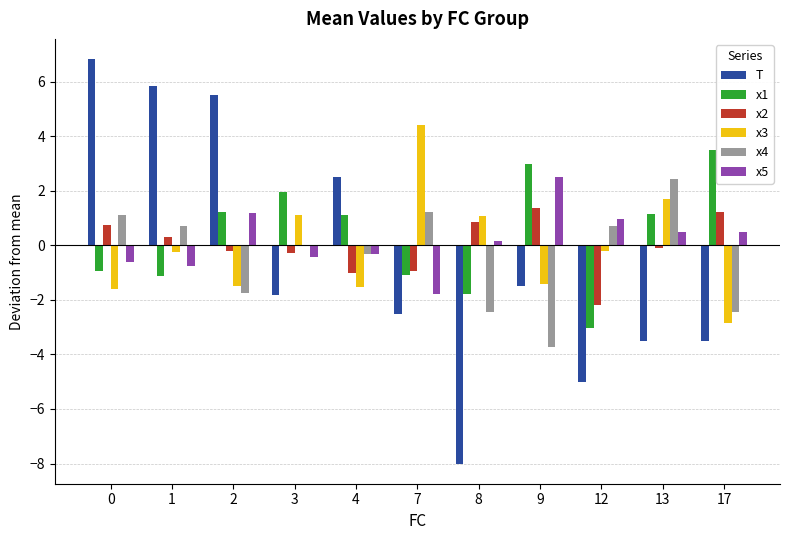

Is the value of x5 at 0 greater than the value of x1 at 0?

Yes